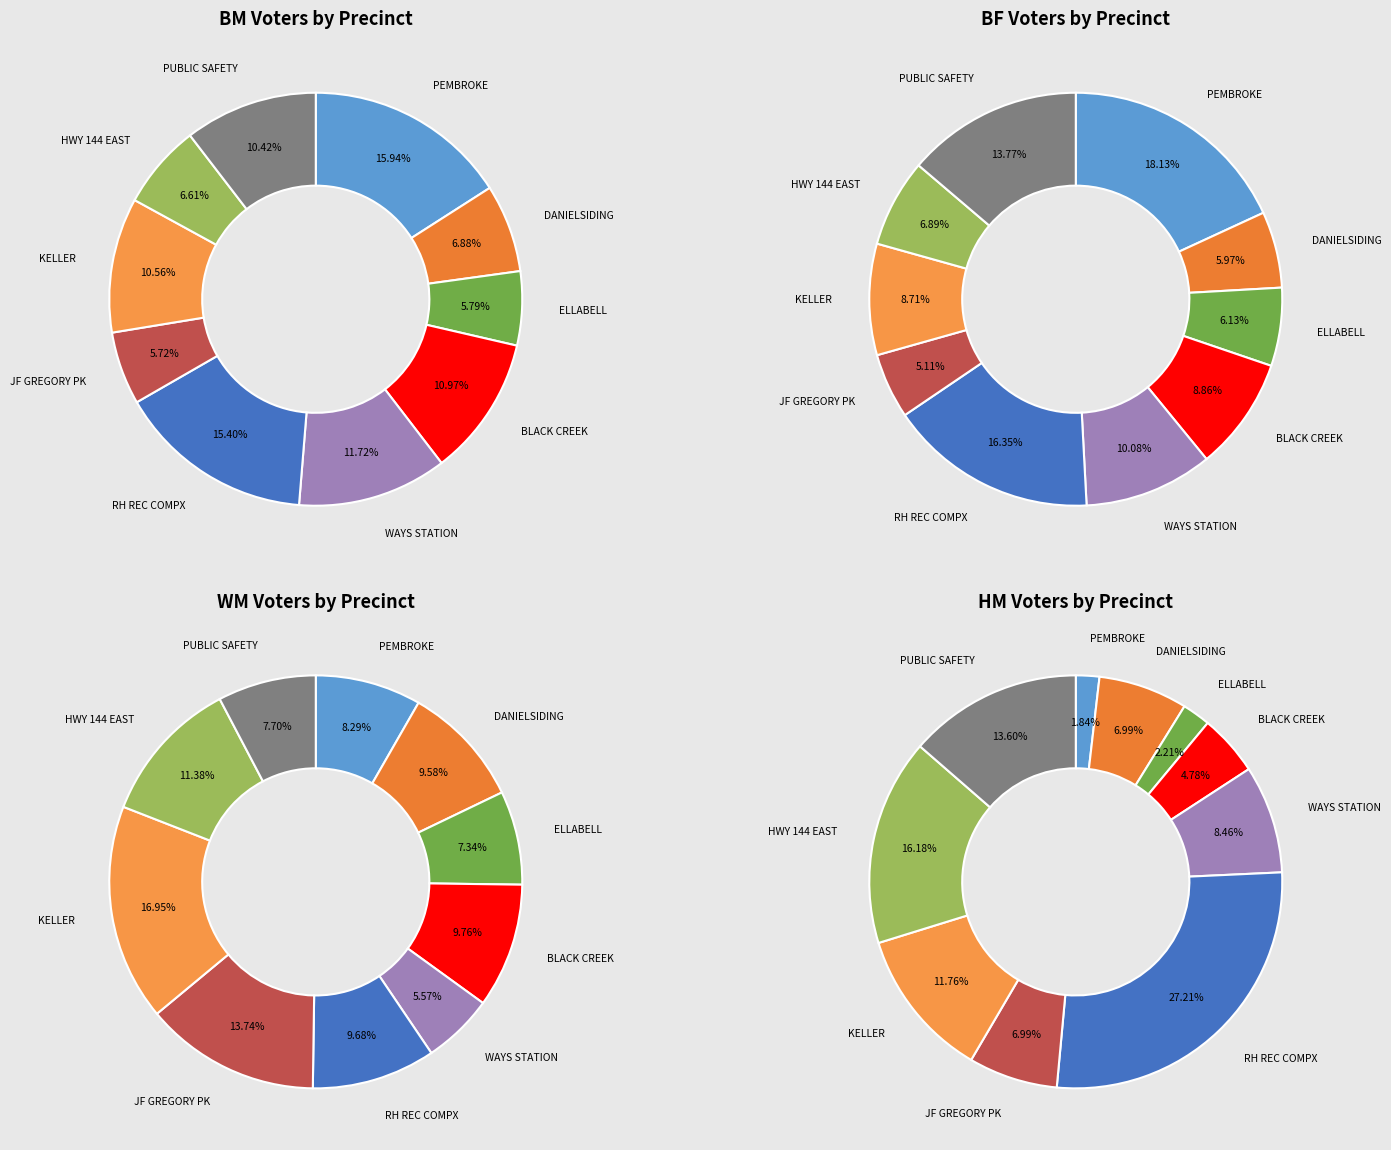

To the nearest percent, what percentage of the pie is BRYAN-PEMBROKE?

8%